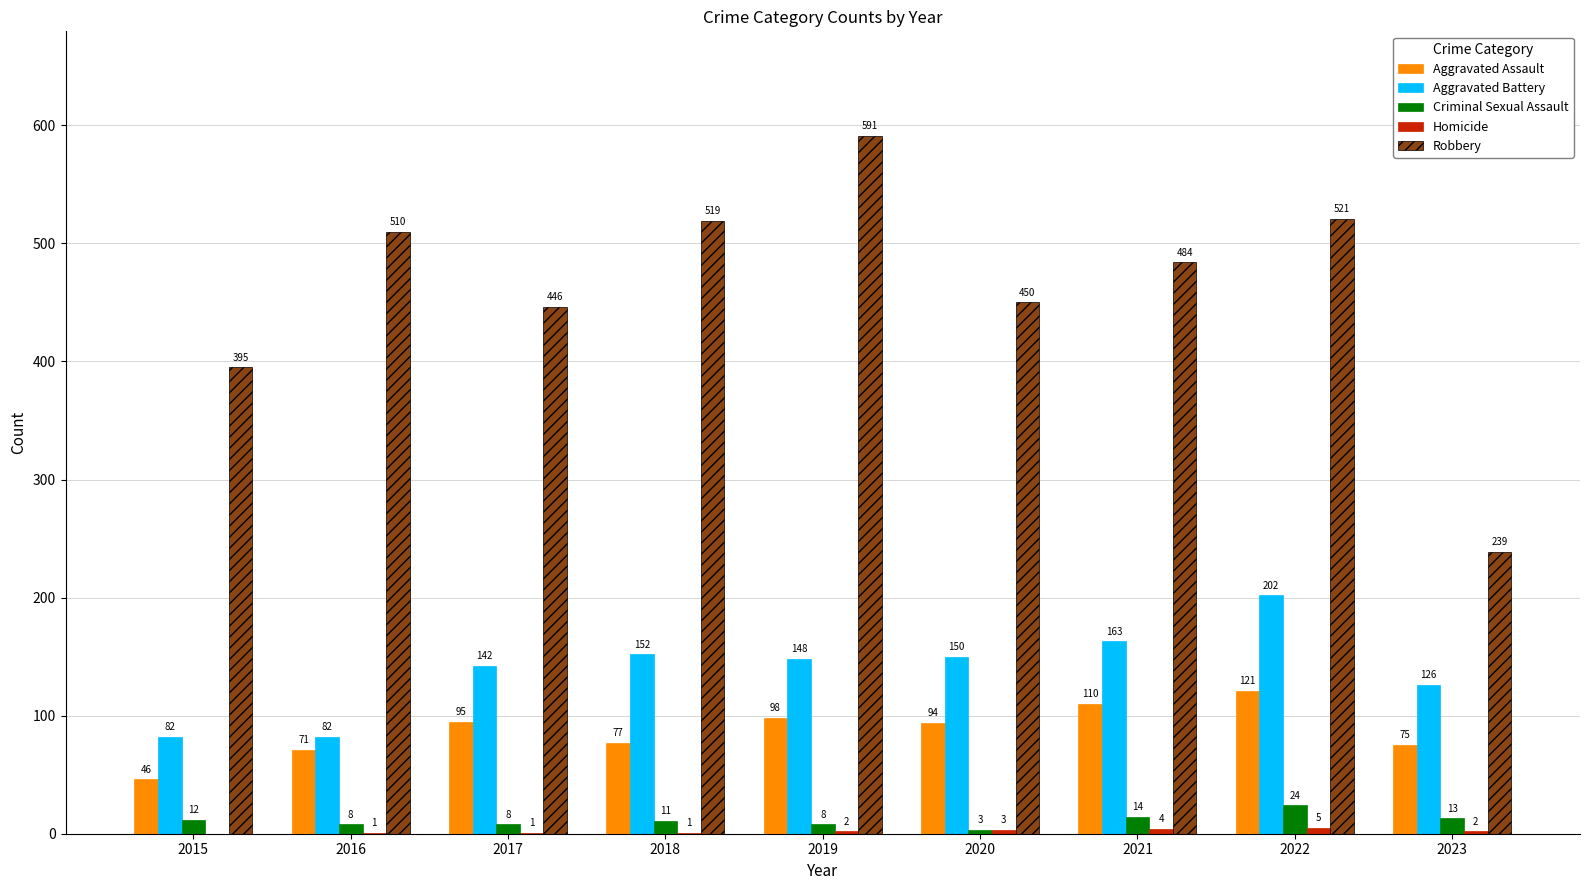

How many categories are shown in the chart?

9